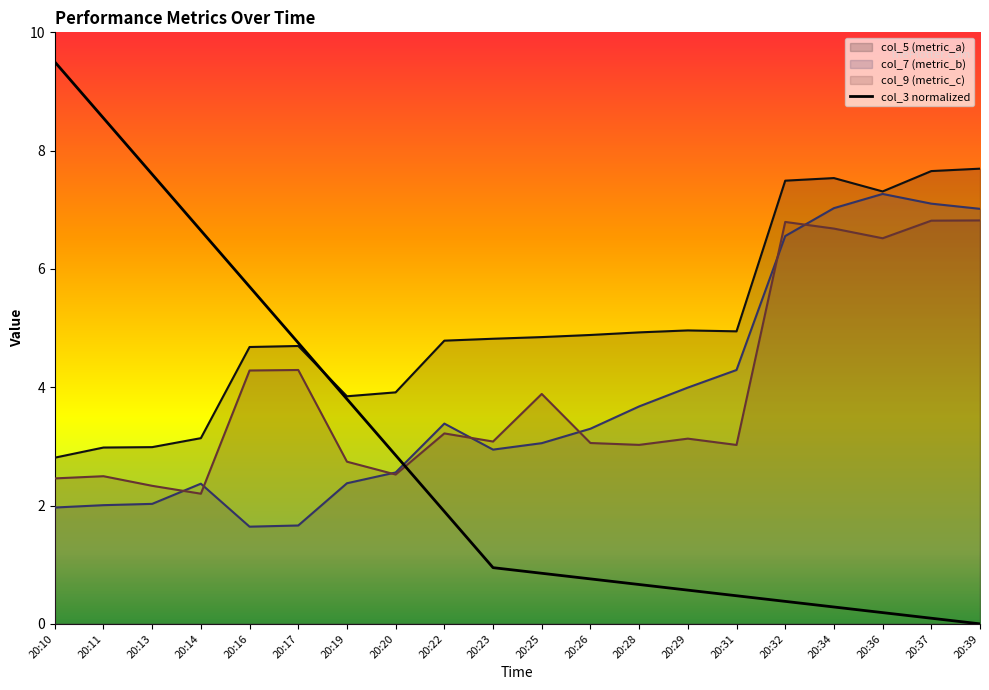

True or false: there are more than 1 points higher than both neighbors.

False